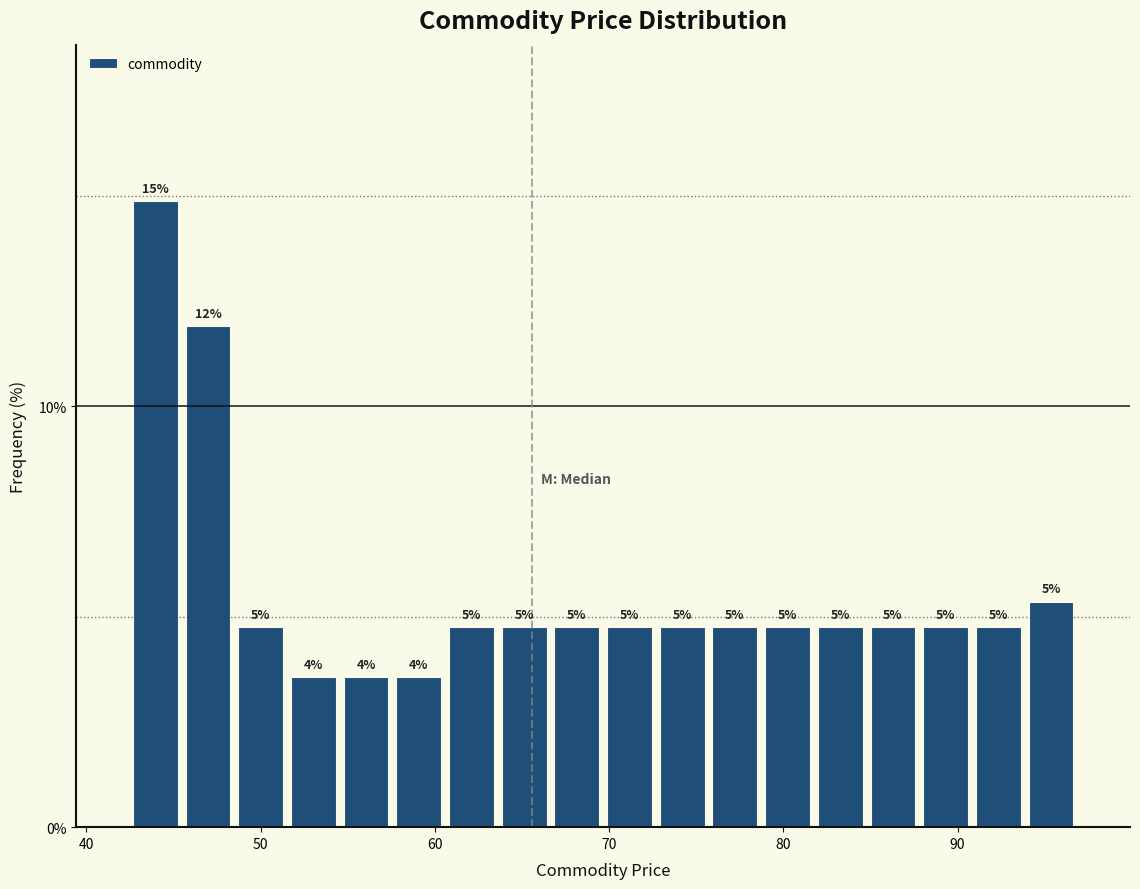

Around what value on the x-axis is the tallest bar? Give the approximate position of its centre, as read against the axis.

44